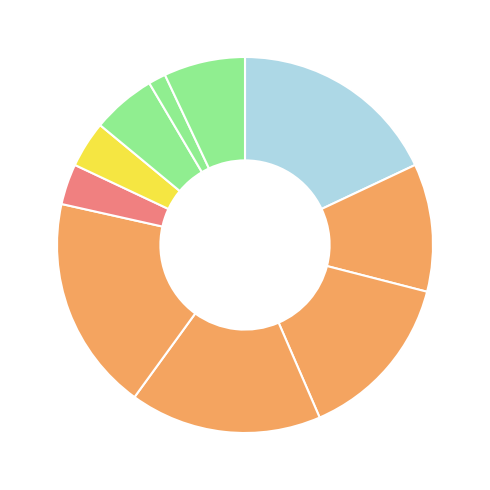

How many slices are in this pie chart?

10